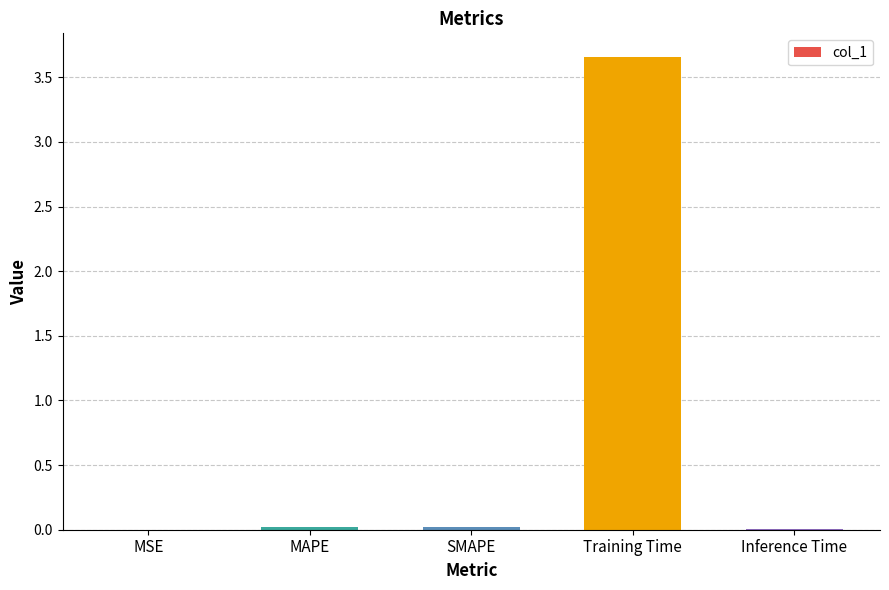

Are the bars grouped side by side (vs. stacked)?

No